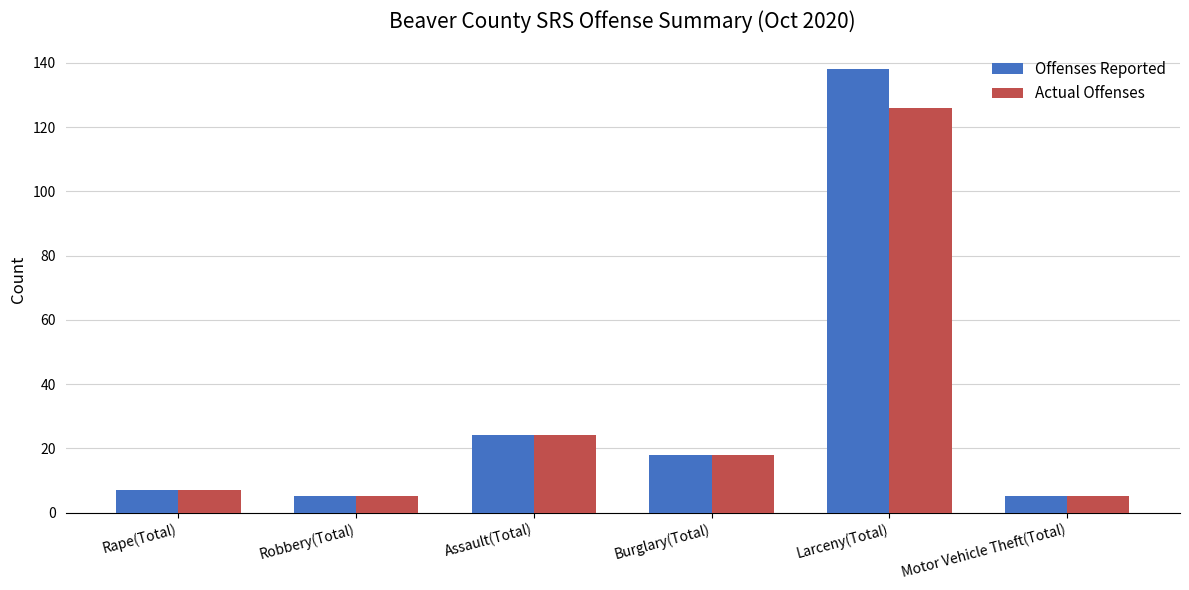

Is the value of Offenses Reported at Assault(Total) greater than the value of Actual Offenses at Rape(Total)?

Yes